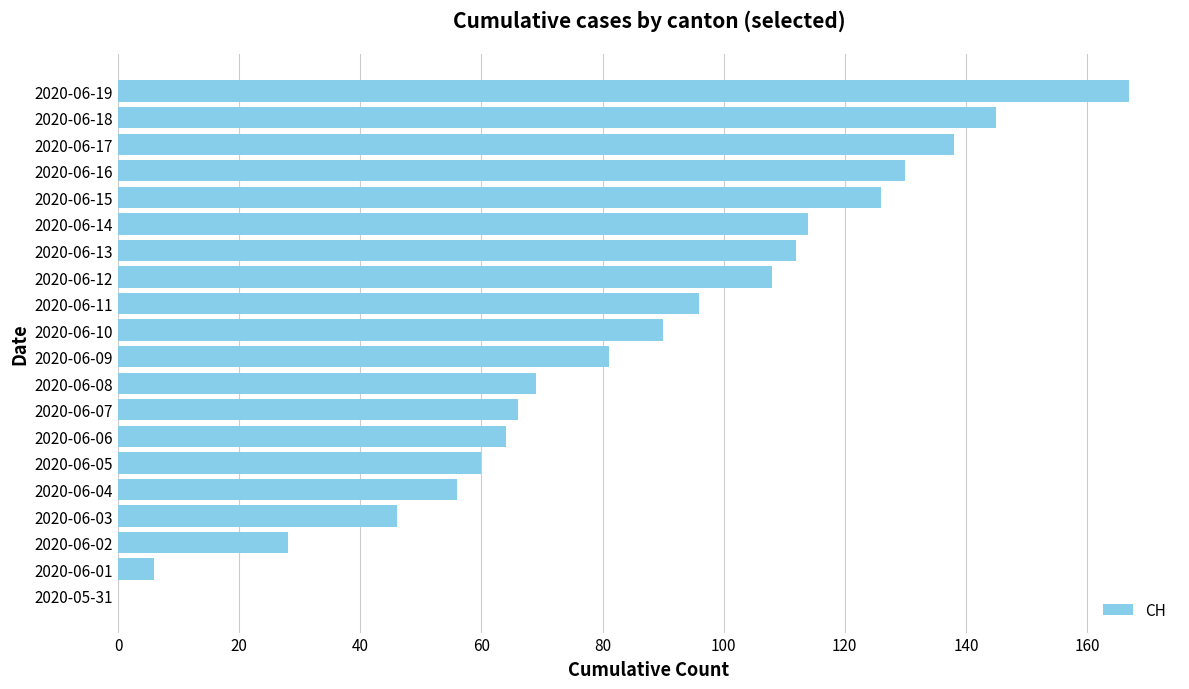

Between 2020-06-14 and 2020-06-12, which is larger?

2020-06-14